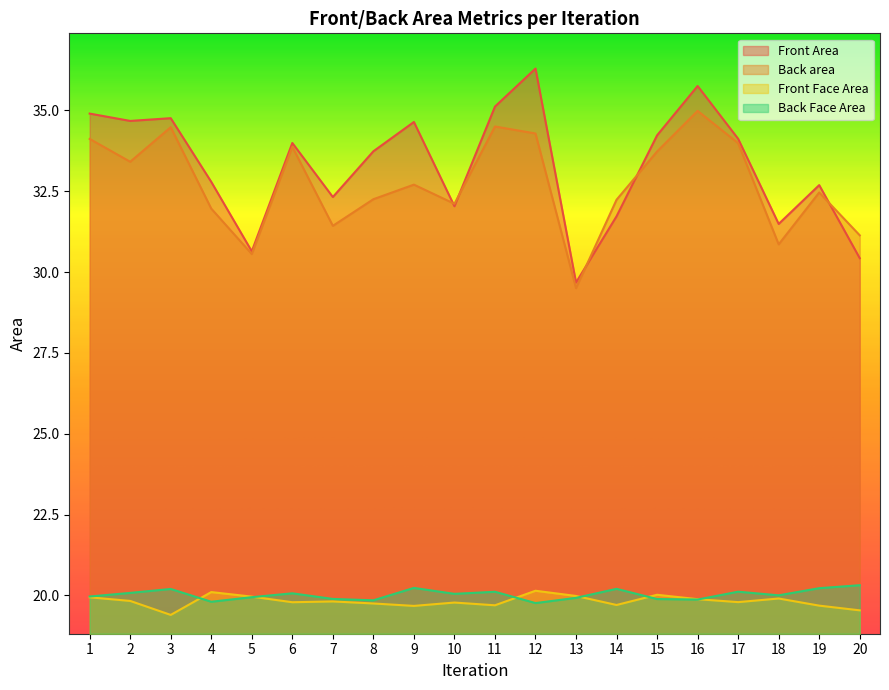

At which label is Back area closest to 32?

4